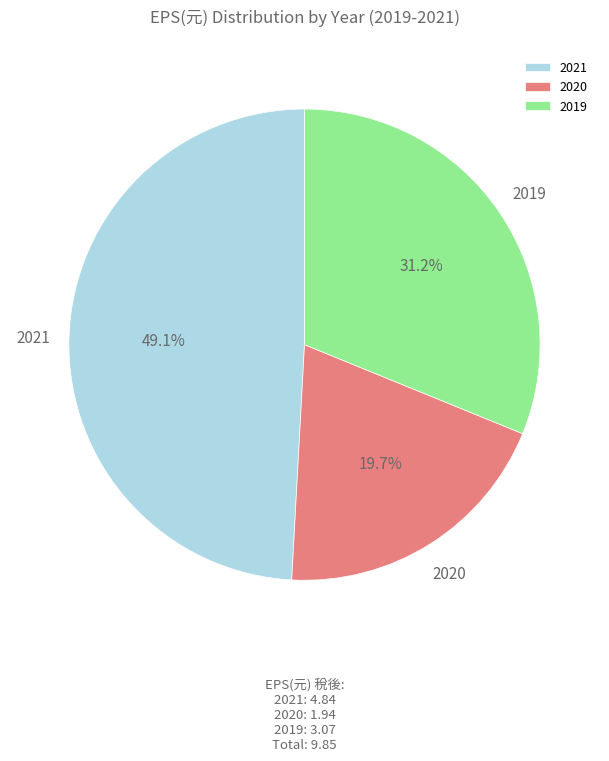

To the nearest percent, what portion does 2020 represent?

20%